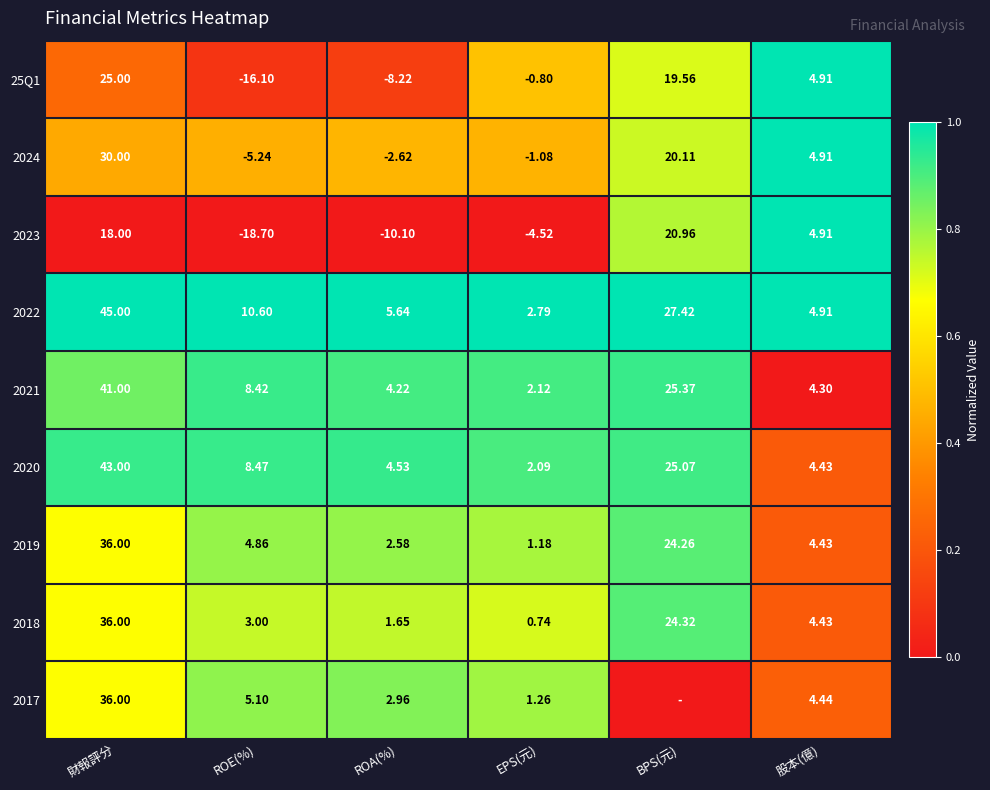

At which label does 2022 reach its peak?

財報評分